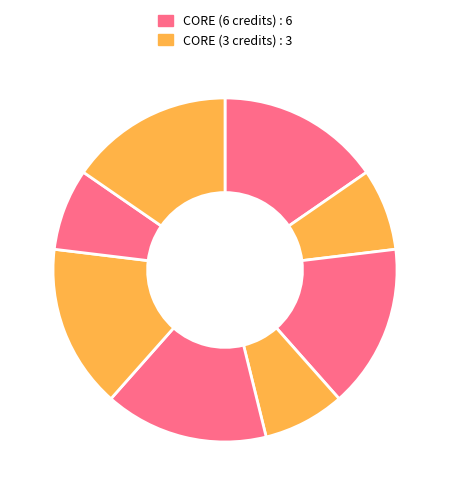

How many slices are in this pie chart?

8